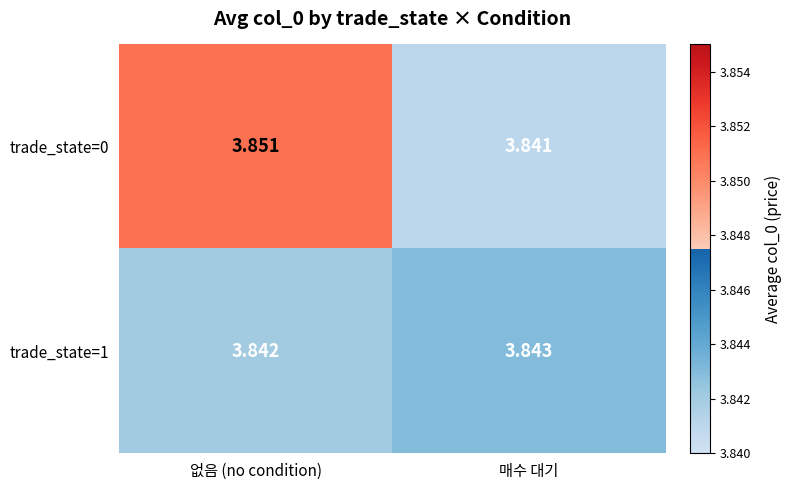

Which series changed the most between 없음 (no condition) and 매수 대기?

trade_state=0